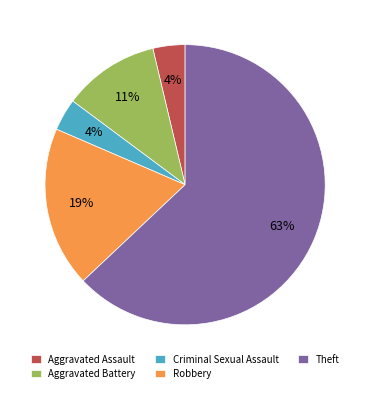

What percentage is the Aggravated Battery slice, to the nearest percent?

11%